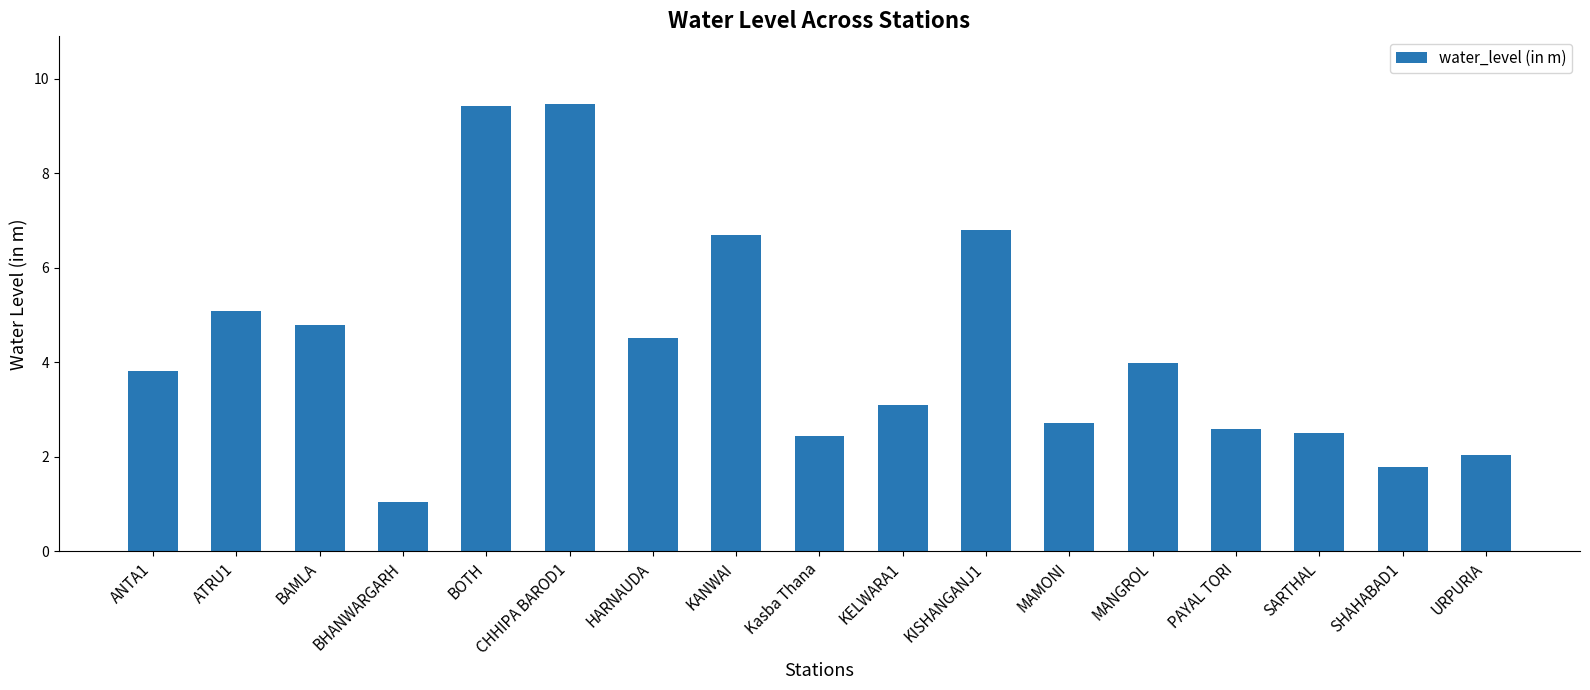

Approximately how many times larger is the value at MANGROL compared to URPURIA?

1.9